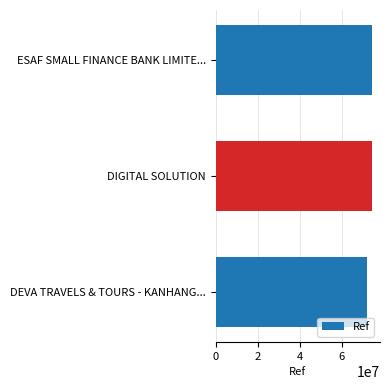

Are the bars horizontal?

Yes